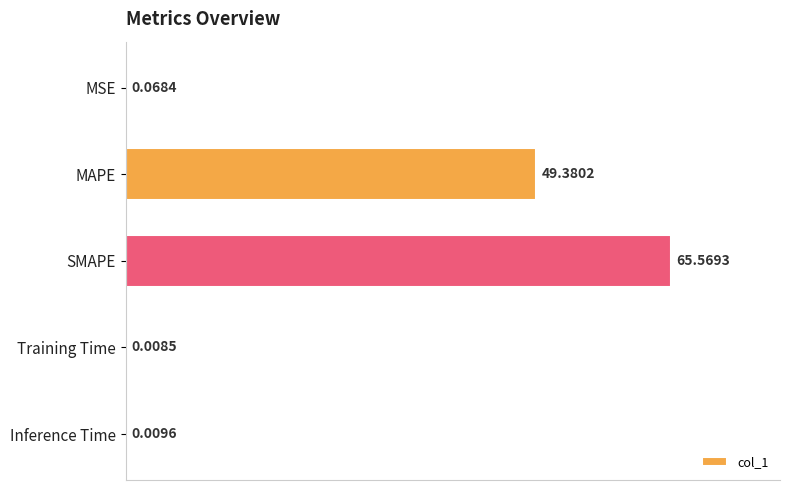

What is the change in value from SMAPE to Training Time?

-65.6